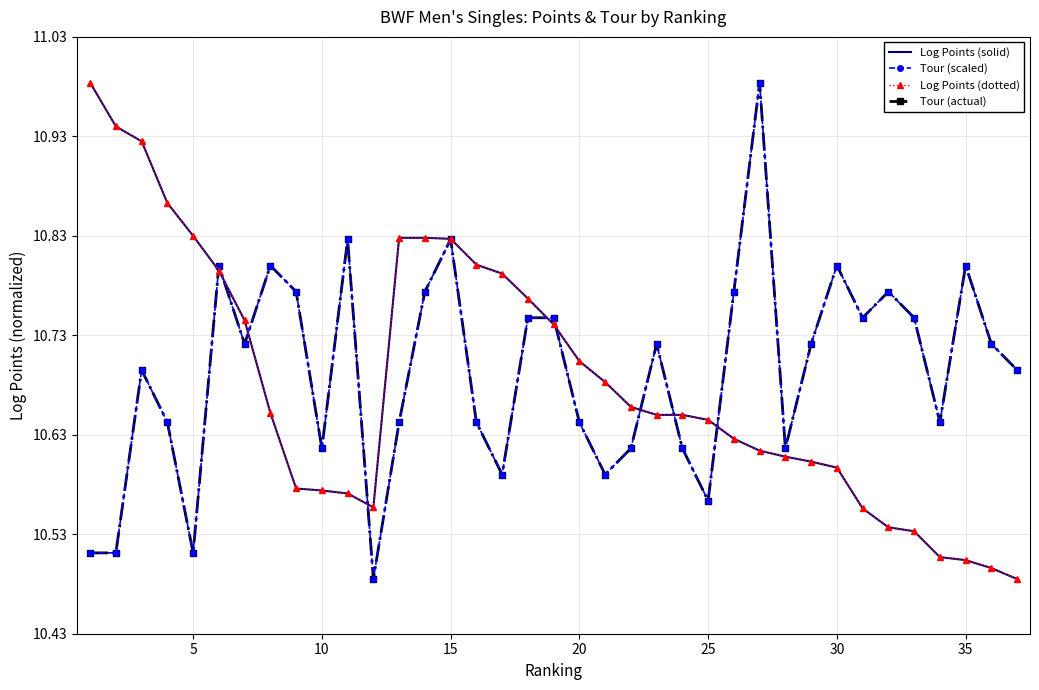

What is the minimum value for Tour (actual)?

10.5